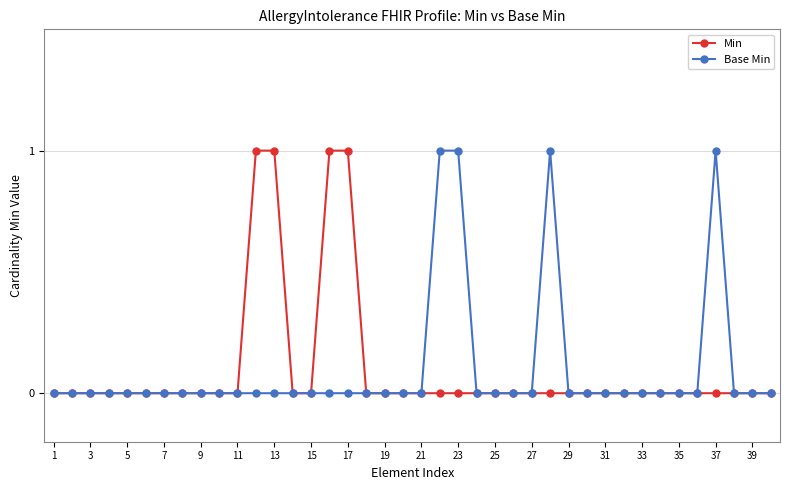

How many lines are shown in the chart?

2